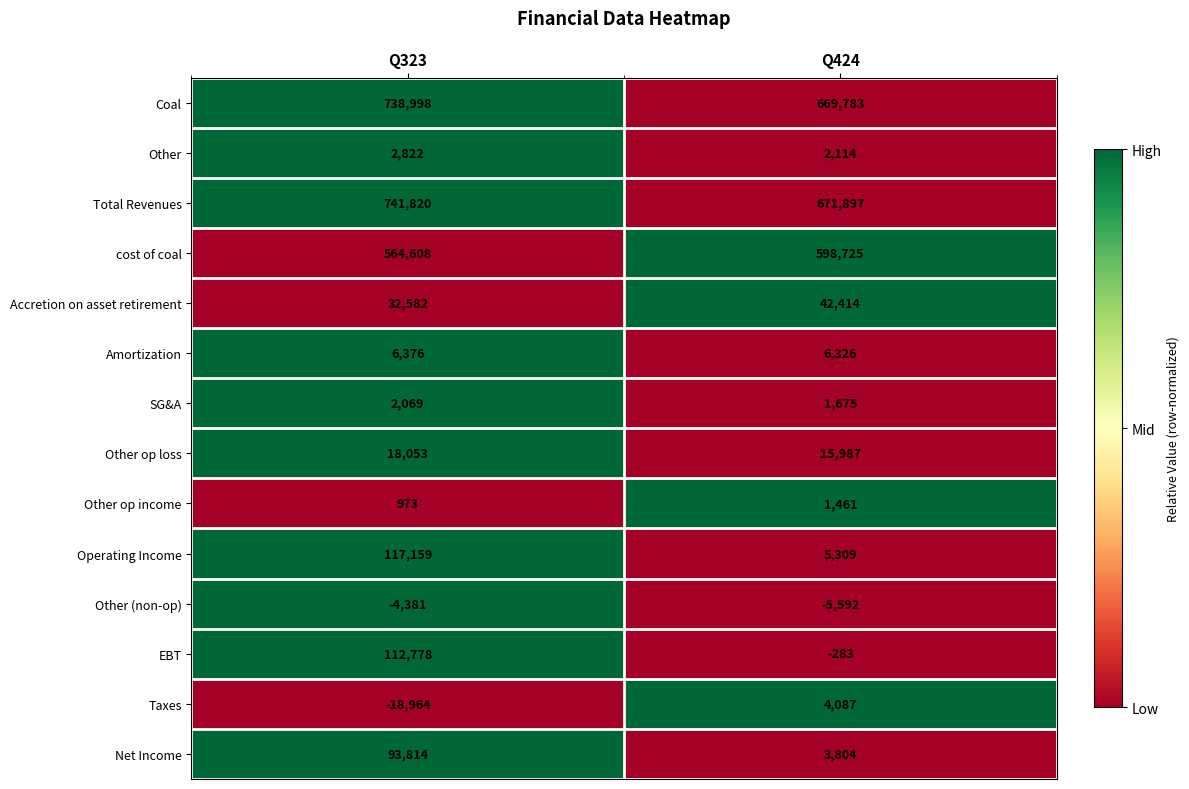

What is the sum of the Taxes values at Q424 and Q323?

-14877